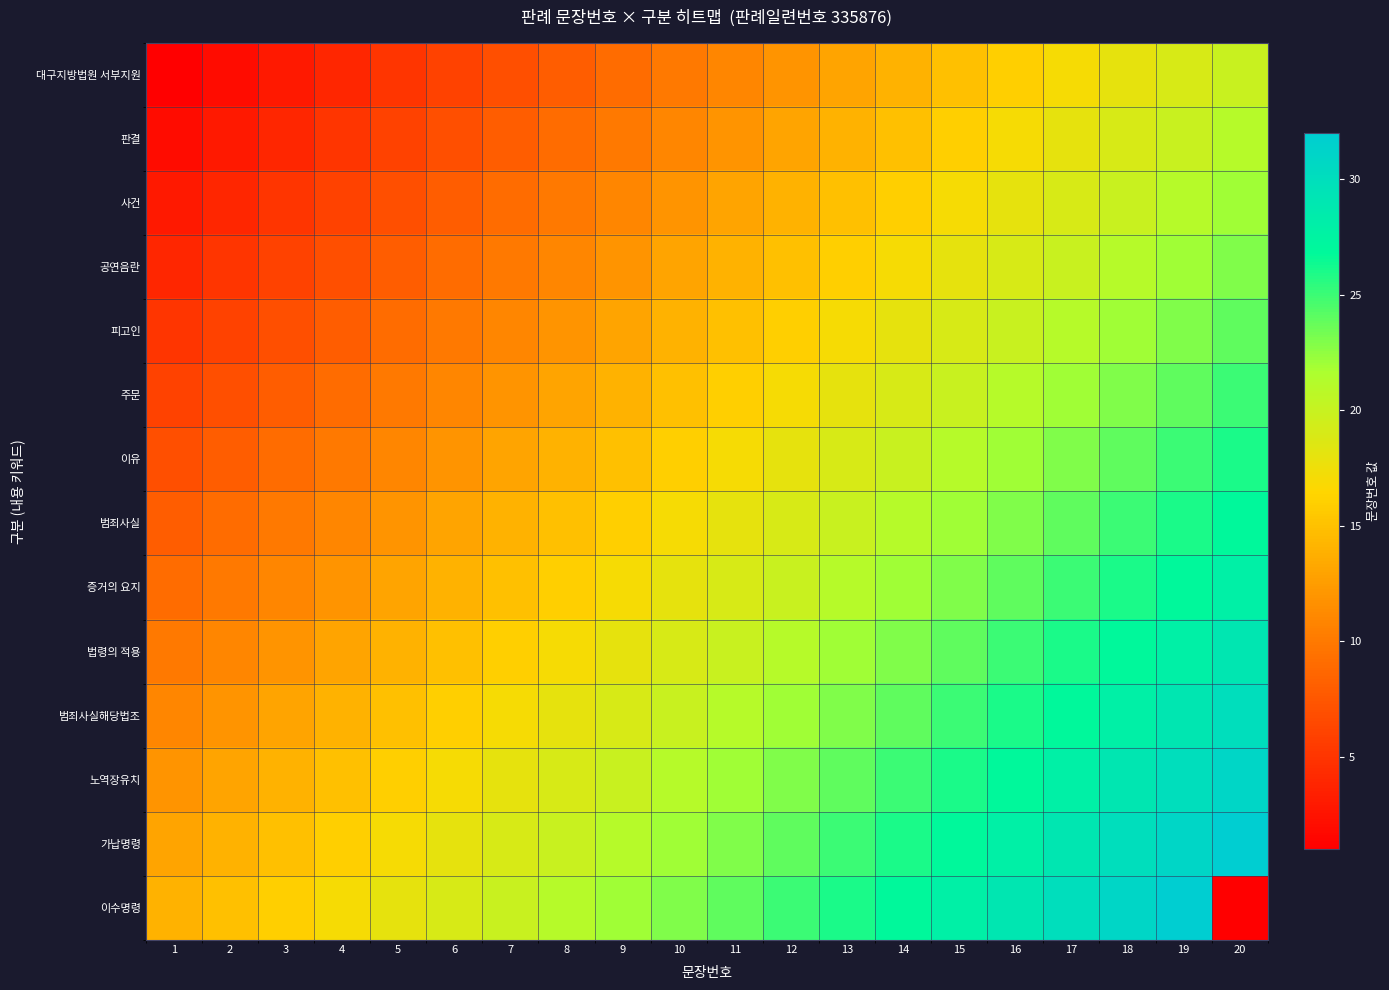

How many data points does each series have?

20